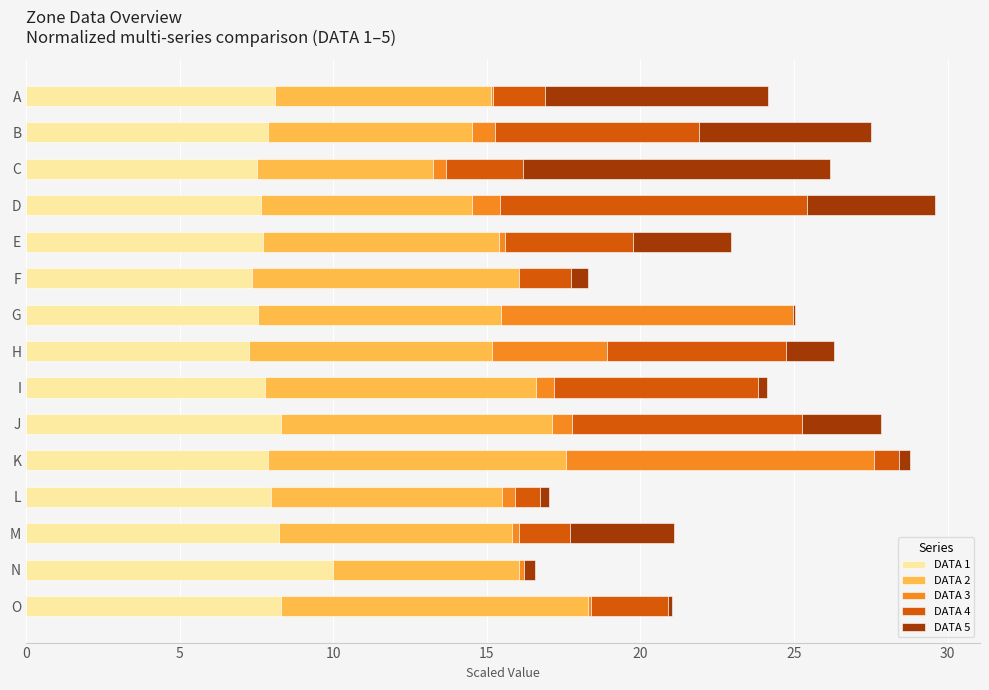

The DATA 1 series shows 7.5 at C. True or false?

True